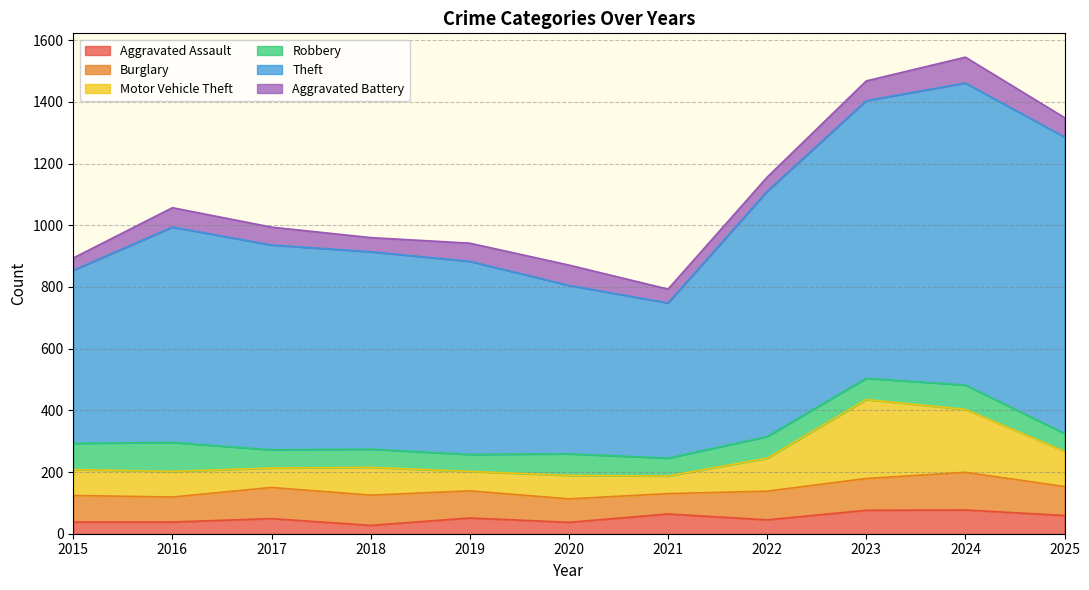

What value does the Aggravated Battery series have at 2024, to the nearest 5?

85